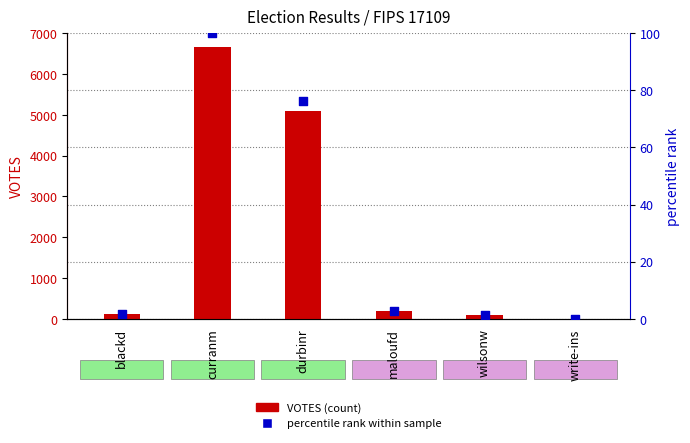

Which series contains the lowest Y value?

VOTES (count)